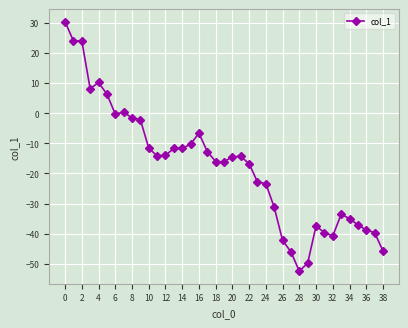

What is the greatest value displayed?

30.3